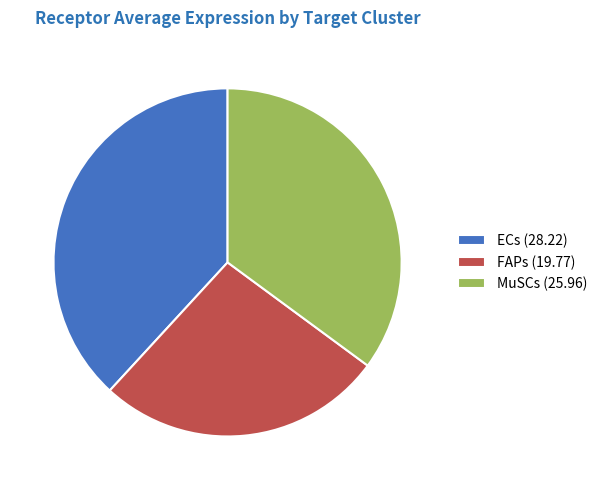

Is MuSCs (25.96) the majority of the pie?

No